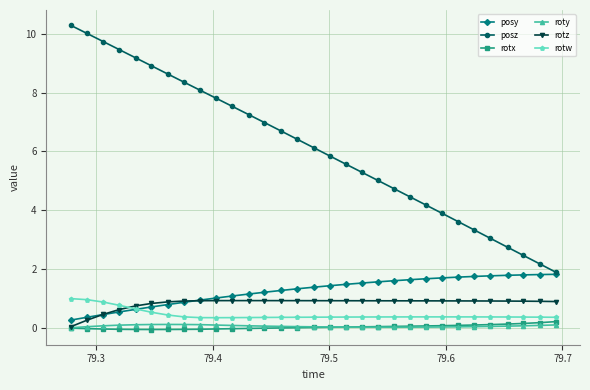

Which series has the widest spread of values?

posz